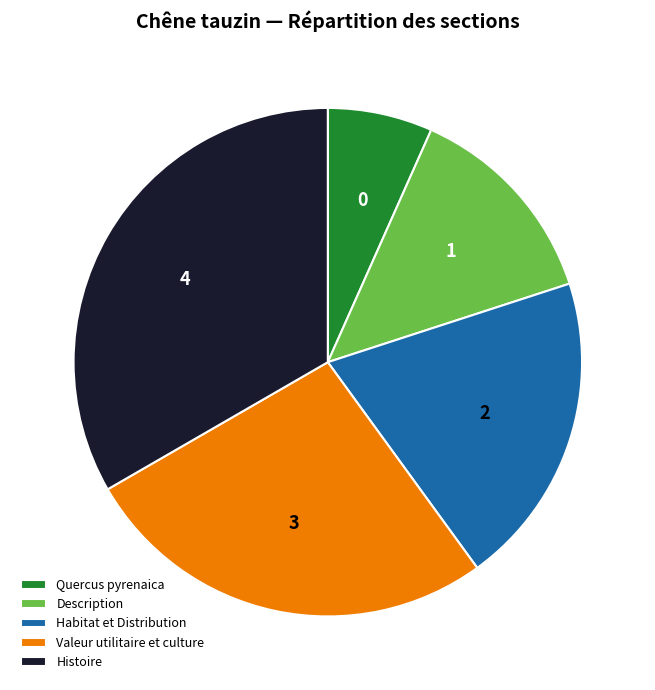

What is the largest slice in the pie chart?

Histoire